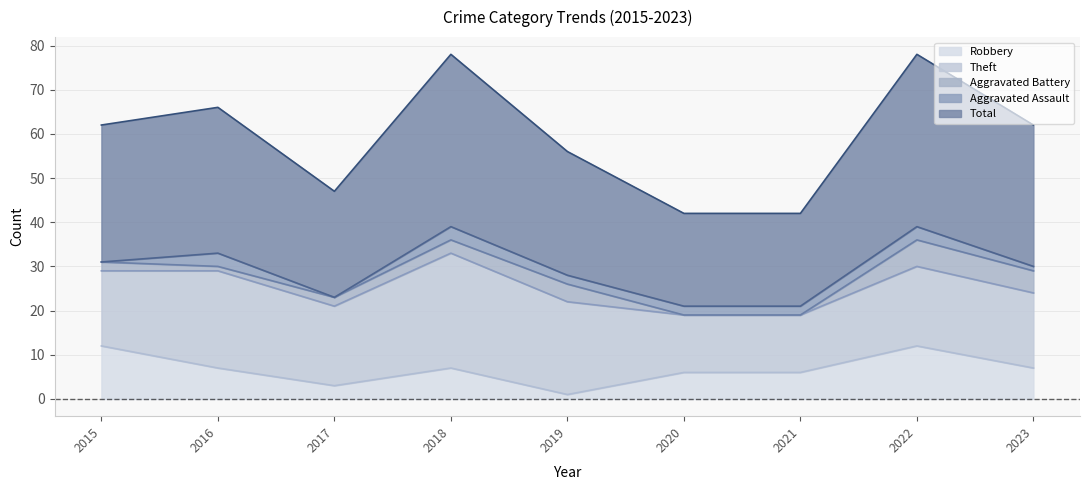

The value of Theft at 2017 is 12. True or false?

False